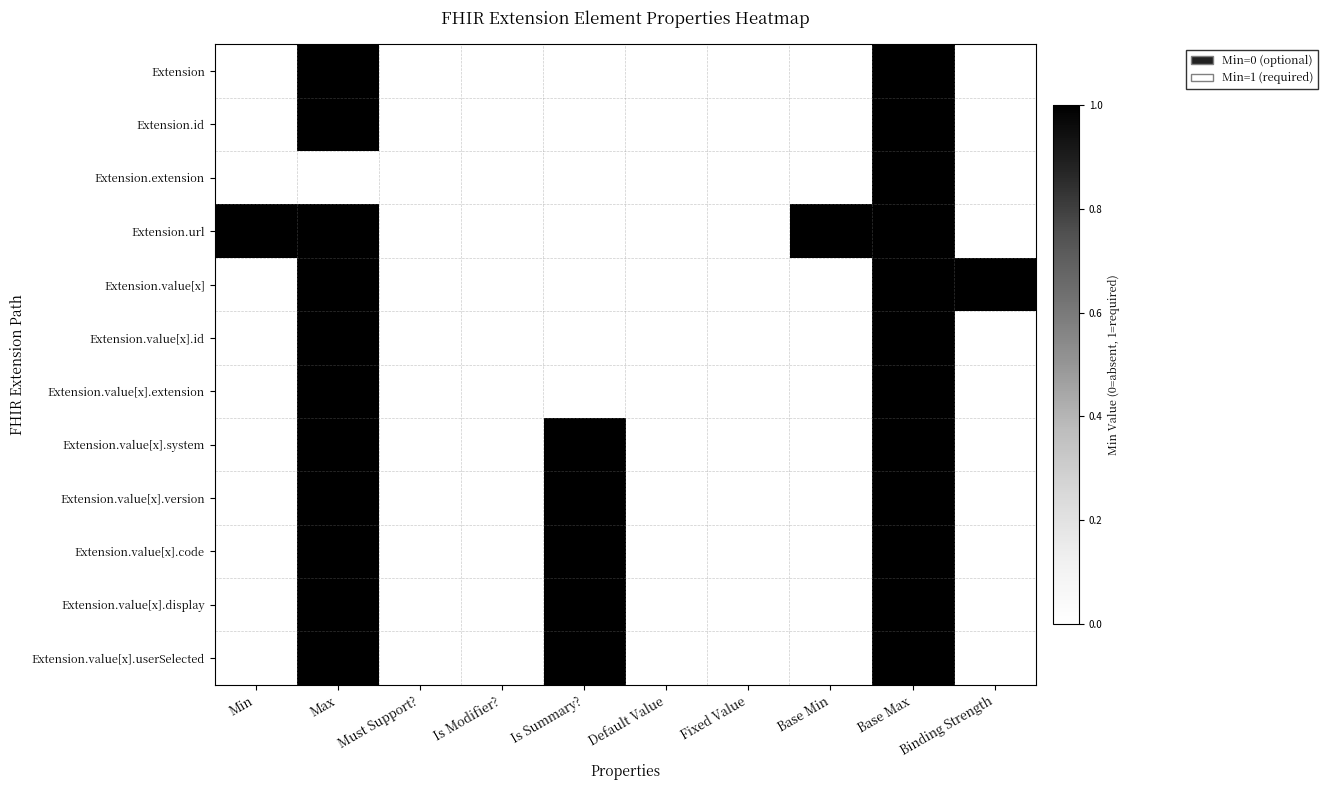

Rank the series by their maximum value, from highest to lowest.

Extension, Extension.id, Extension.extension, Extension.url, Extension.value[x], Extension.value[x].id, Extension.value[x].extension, Extension.value[x].system, Extension.value[x].version, Extension.value[x].code, Extension.value[x].display, Extension.value[x].userSelected